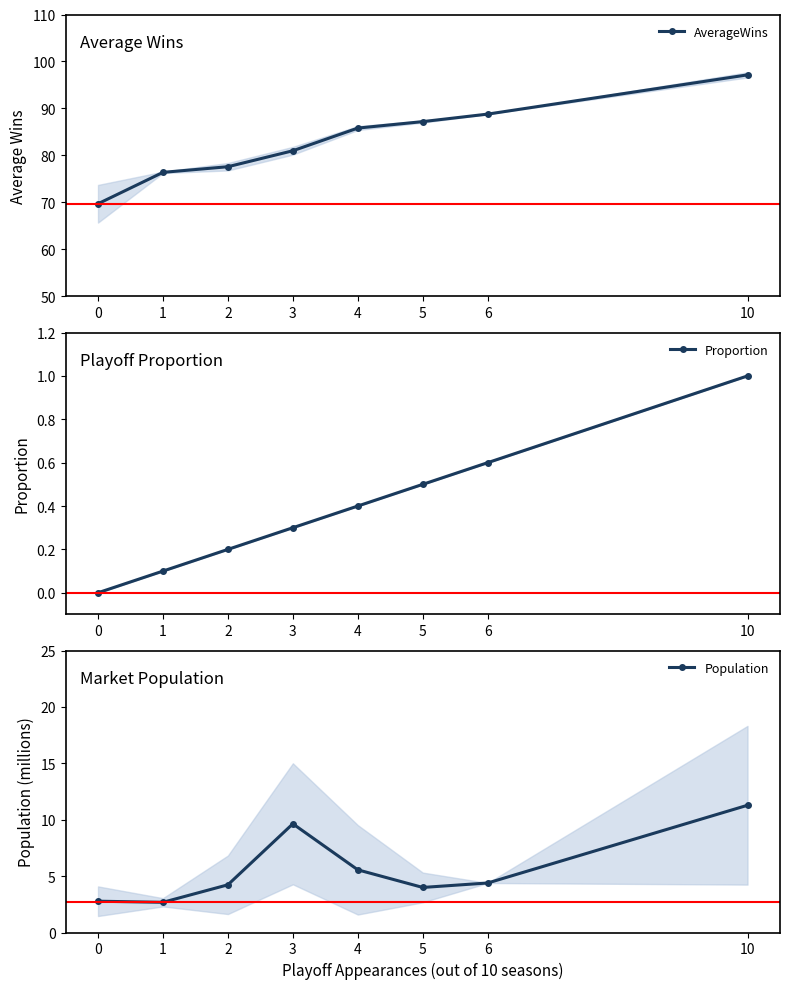

Which has a higher value, 6 or 3?

6